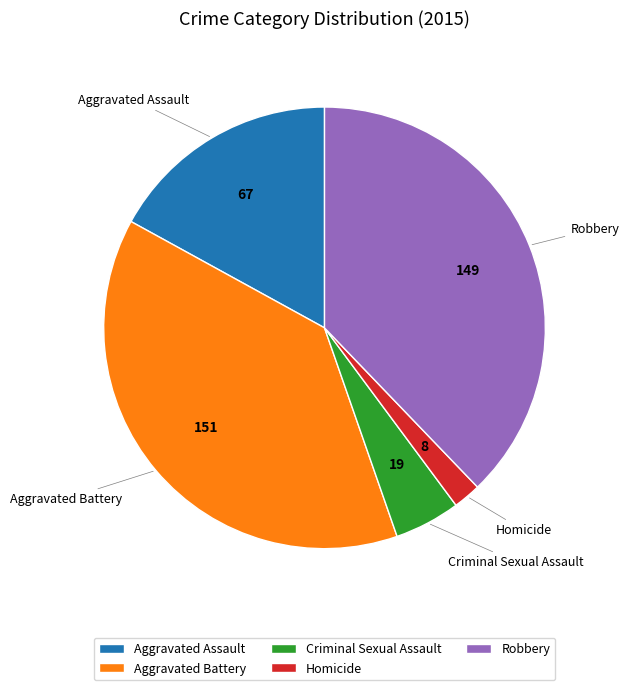

Between Aggravated Assault and Homicide, which is larger?

Aggravated Assault